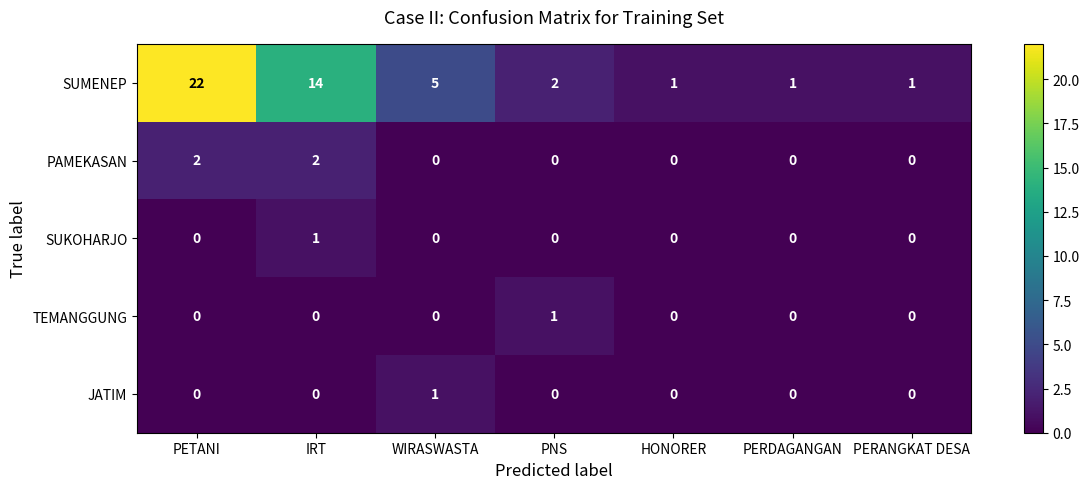

At which category is the sum across all series the highest?

PETANI